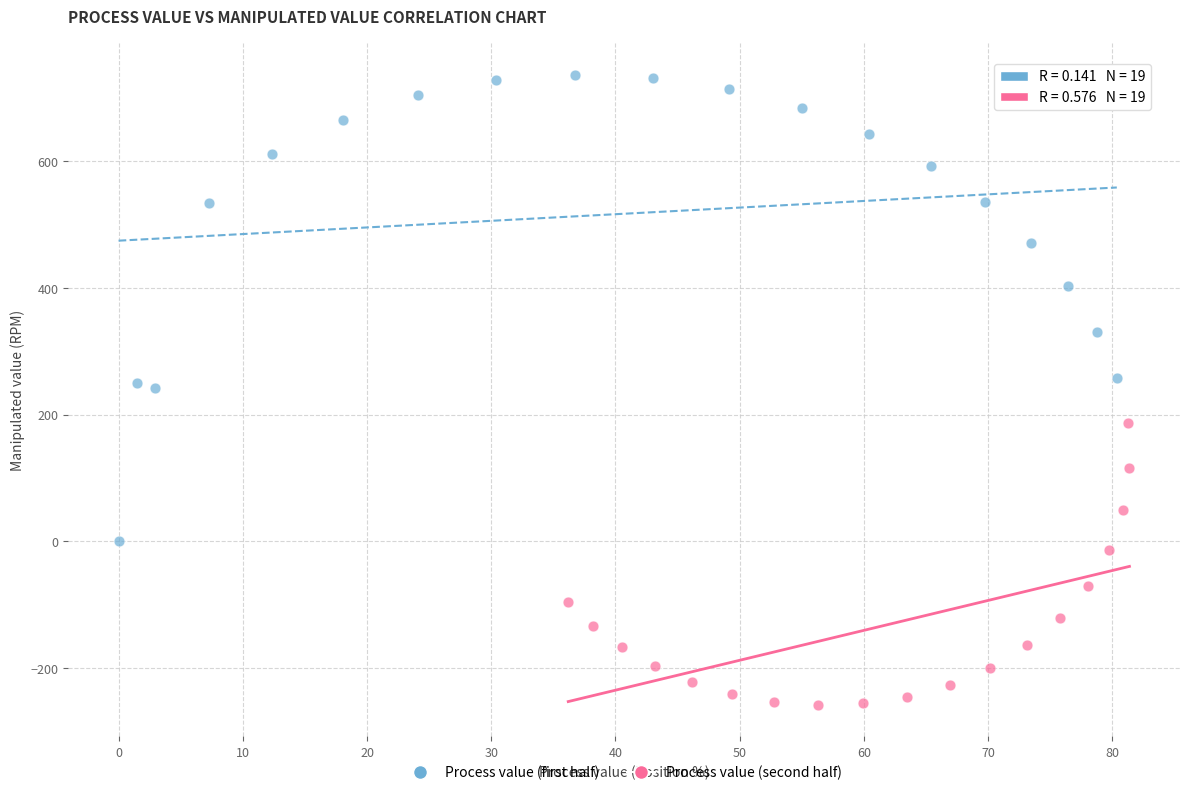

Which series contains the highest Y value?

Process value (first half)